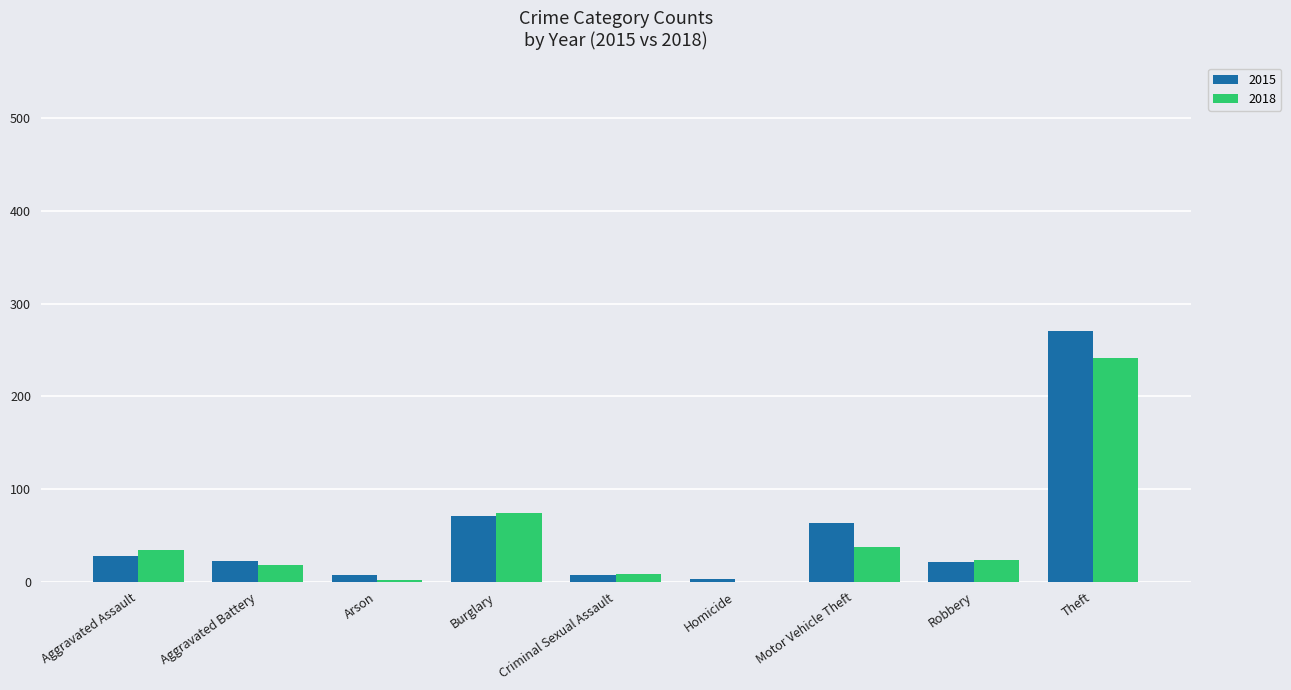

The value of 2018 at Burglary is 74. True or false?

True